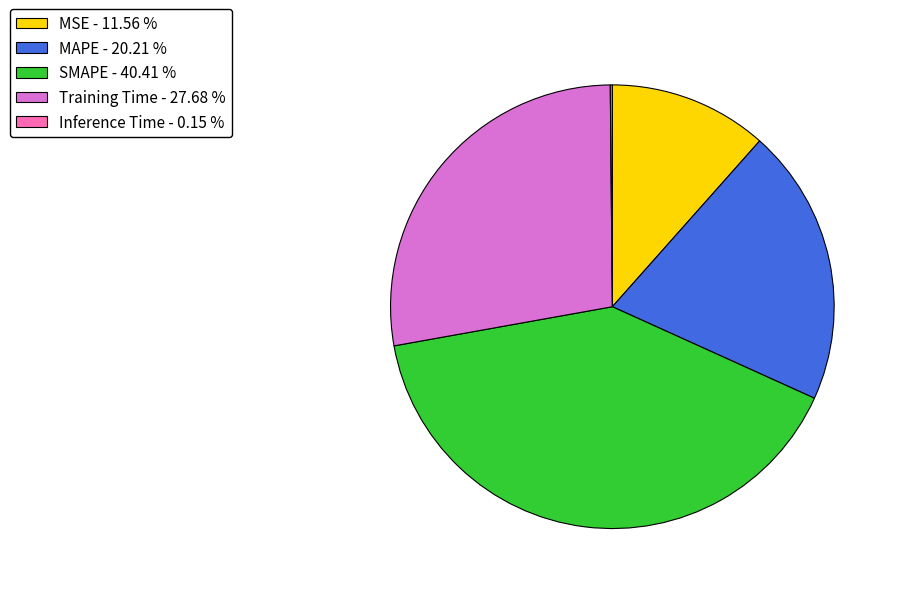

Does MAPE - 20.21 % represent more than half of the total?

No